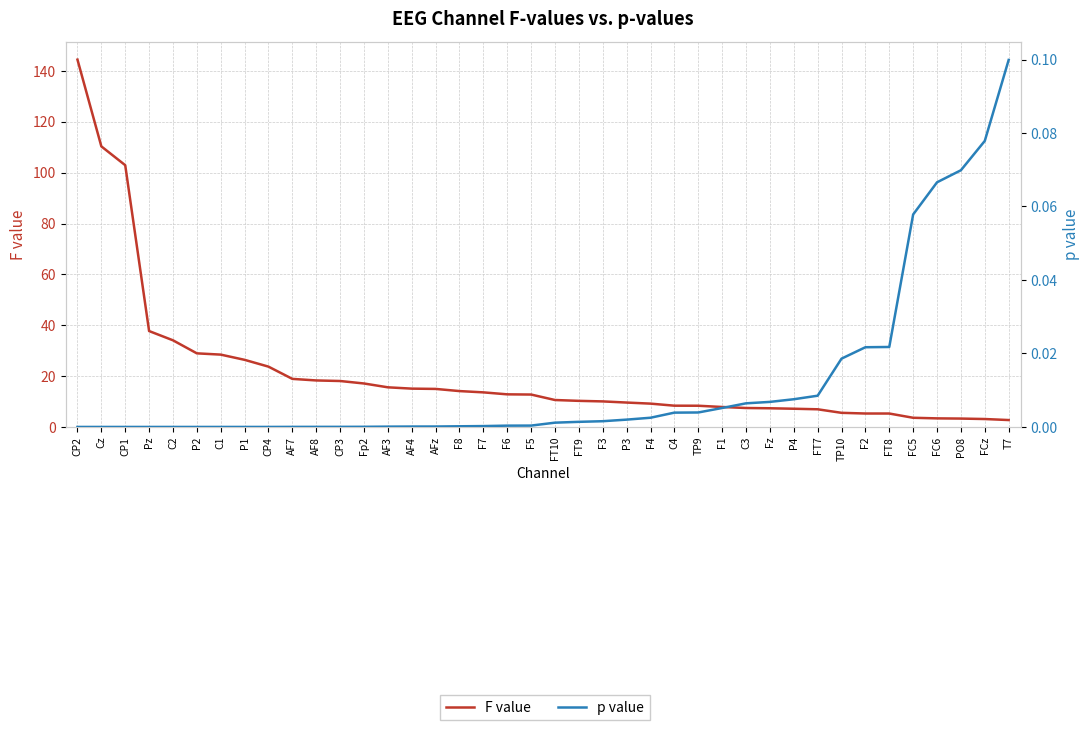

List the series in order of their peak value, lowest first.

p value, F value